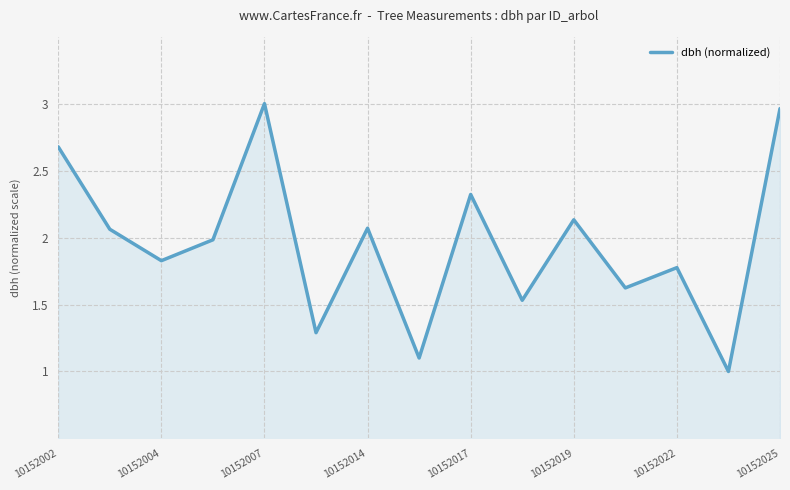

What is the smallest value displayed?

1.0